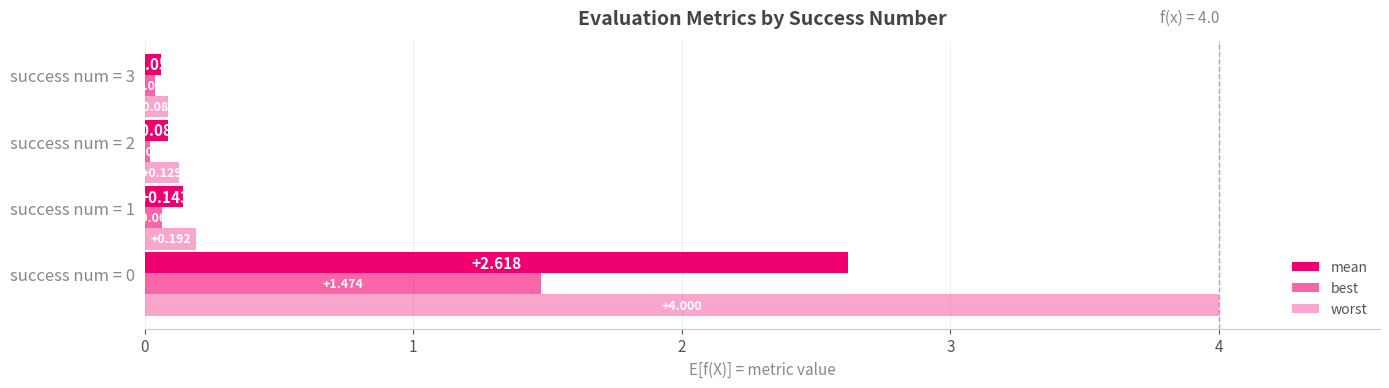

How many distinct data groups are displayed?

3